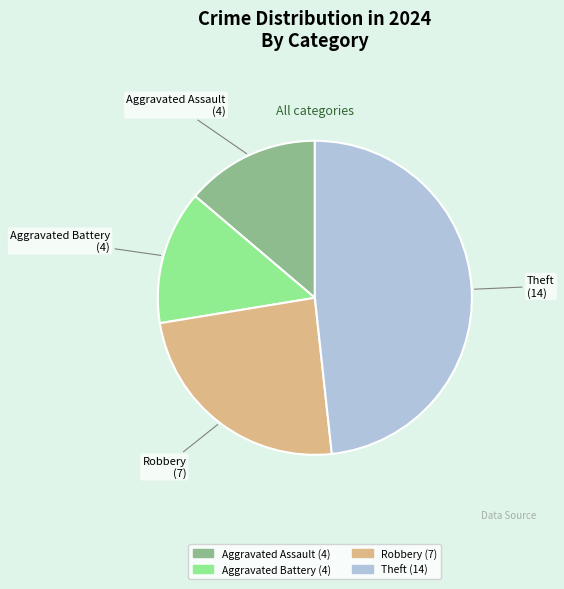

Count the number of slices in the pie.

4